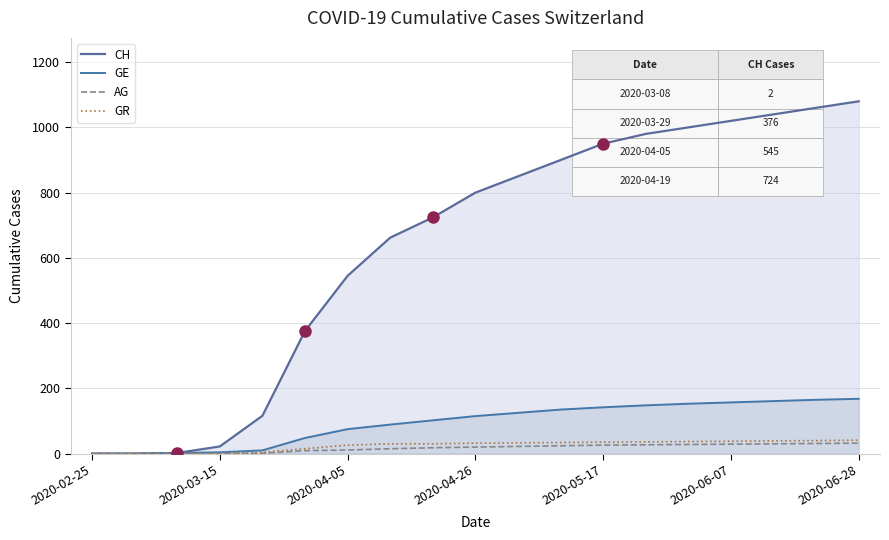

Is the value of CH at 12 greater than the value of AG at 2020-06-07?

Yes